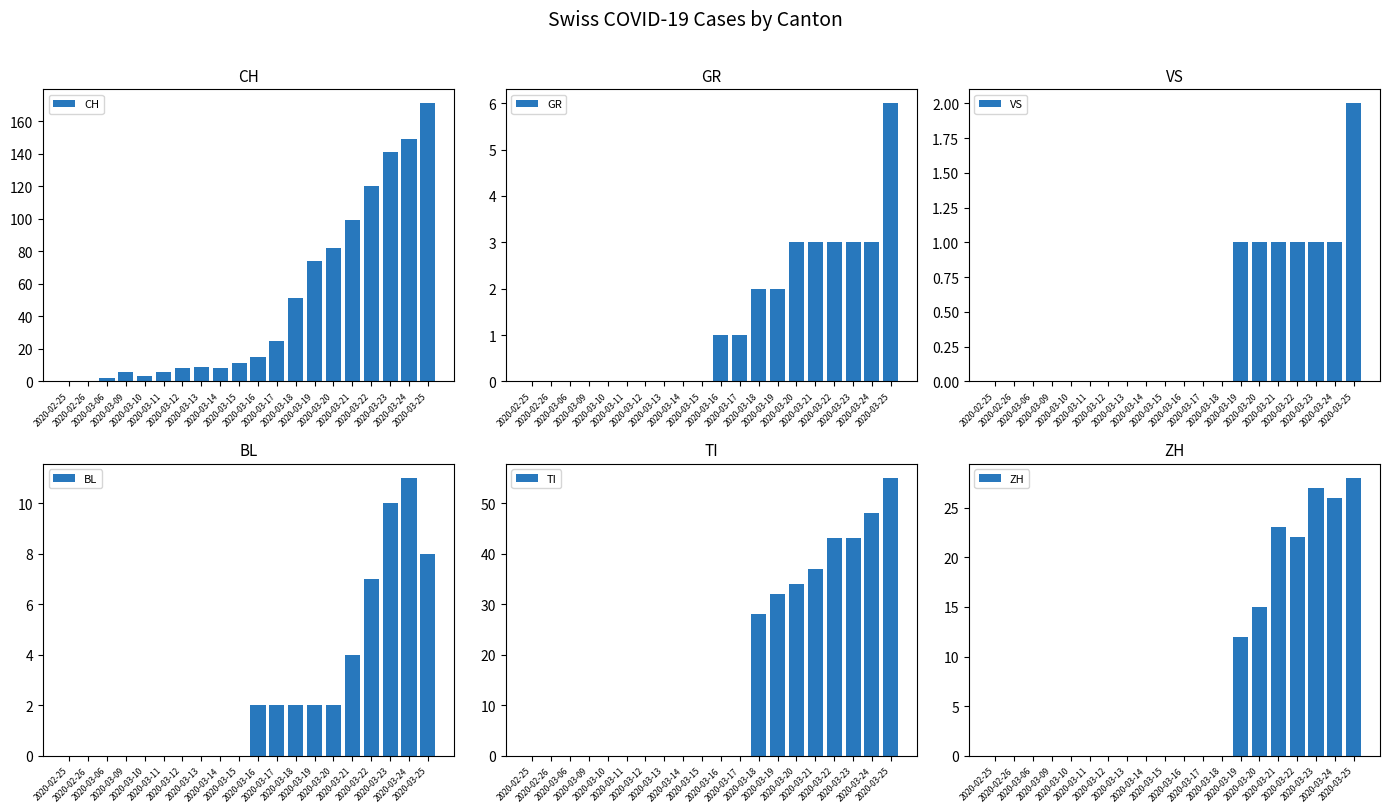

Reading left to right, transcribe all the data shown in this chart.

CH: 2020-02-25=0	2020-02-26=0	2020-03-06=2	2020-03-09=6	2020-03-10=3	2020-03-11=6	2020-03-12=8	2020-03-13=9	2020-03-14=8	2020-03-15=11	2020-03-16=15	2020-03-17=25	2020-03-18=51	2020-03-19=74	2020-03-20=82	2020-03-21=99	2020-03-22=120	2020-03-23=141	2020-03-24=149	2020-03-25=171
GR: 2020-02-25=0	2020-02-26=0	2020-03-06=0	2020-03-09=0	2020-03-10=0	2020-03-11=0	2020-03-12=0	2020-03-13=0	2020-03-14=0	2020-03-15=0	2020-03-16=1	2020-03-17=1	2020-03-18=2	2020-03-19=2	2020-03-20=3	2020-03-21=3	2020-03-22=3	2020-03-23=3	2020-03-24=3	2020-03-25=6
VS: 2020-02-25=0	2020-02-26=0	2020-03-06=0	2020-03-09=0	2020-03-10=0	2020-03-11=0	2020-03-12=0	2020-03-13=0	2020-03-14=0	2020-03-15=0	2020-03-16=0	2020-03-17=0	2020-03-18=0	2020-03-19=1	2020-03-20=1	2020-03-21=1	2020-03-22=1	2020-03-23=1	2020-03-24=1	2020-03-25=2
BL: 2020-02-25=0	2020-02-26=0	2020-03-06=0	2020-03-09=0	2020-03-10=0	2020-03-11=0	2020-03-12=0	2020-03-13=0	2020-03-14=0	2020-03-15=0	2020-03-16=2	2020-03-17=2	2020-03-18=2	2020-03-19=2	2020-03-20=2	2020-03-21=4	2020-03-22=7	2020-03-23=10	2020-03-24=11	2020-03-25=8
TI: 2020-02-25=0	2020-02-26=0	2020-03-06=0	2020-03-09=0	2020-03-10=0	2020-03-11=0	2020-03-12=0	2020-03-13=0	2020-03-14=0	2020-03-15=0	2020-03-16=0	2020-03-17=0	2020-03-18=28	2020-03-19=32	2020-03-20=34	2020-03-21=37	2020-03-22=43	2020-03-23=43	2020-03-24=48	2020-03-25=55
ZH: 2020-02-25=0	2020-02-26=0	2020-03-06=0	2020-03-09=0	2020-03-10=0	2020-03-11=0	2020-03-12=0	2020-03-13=0	2020-03-14=0	2020-03-15=0	2020-03-16=0	2020-03-17=0	2020-03-18=0	2020-03-19=12	2020-03-20=15	2020-03-21=23	2020-03-22=22	2020-03-23=27	2020-03-24=26	2020-03-25=28